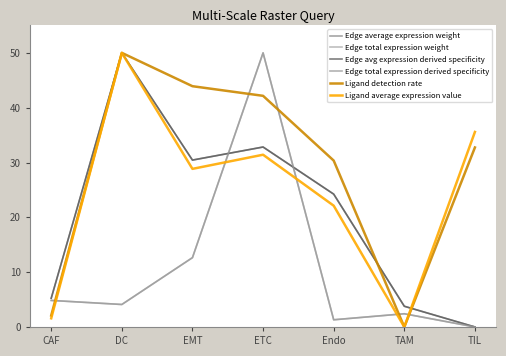

How many interior local valleys does the Edge total expression weight series have?

2